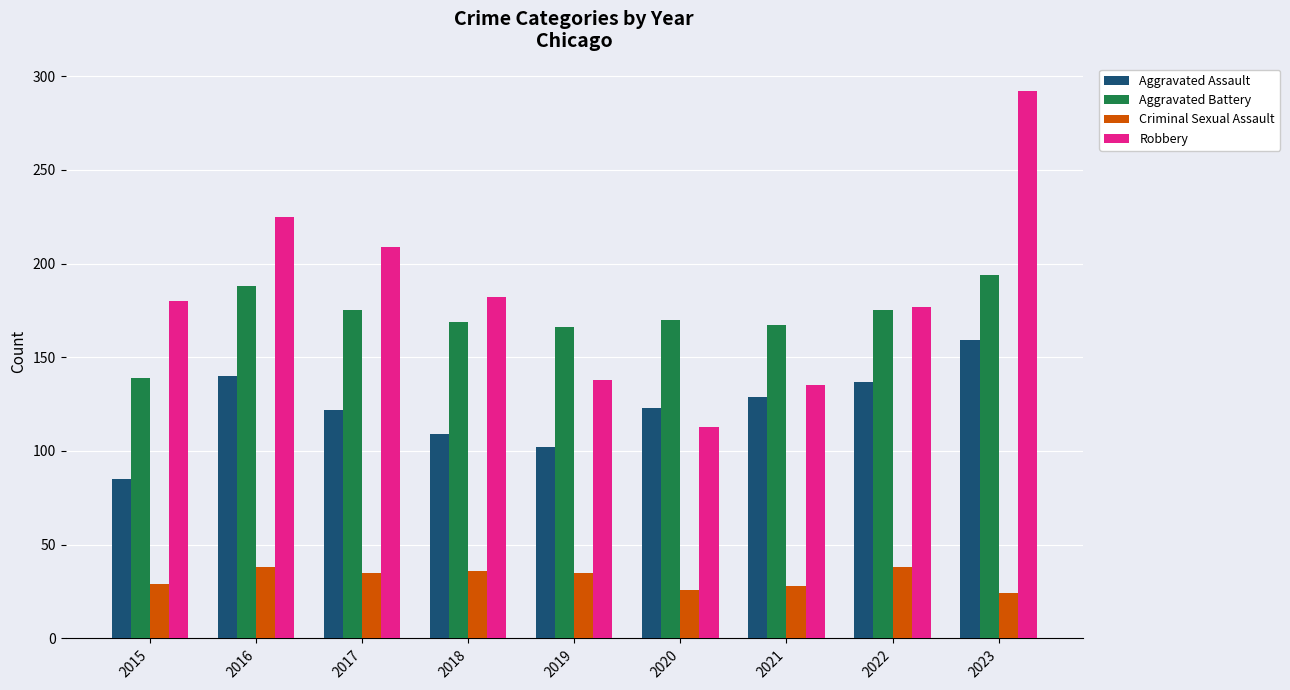

Rank the series at 2021 from highest to lowest value.

Aggravated Battery, Robbery, Aggravated Assault, Criminal Sexual Assault